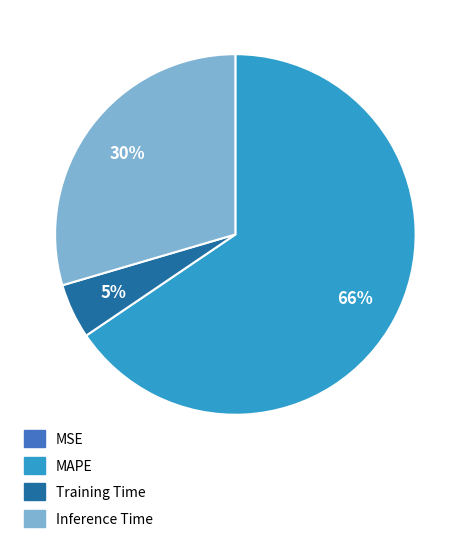

What percentage is the Training Time slice, to the nearest percent?

5%